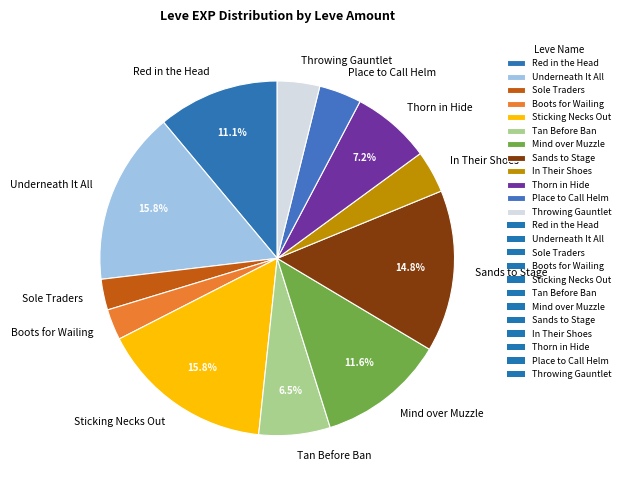

Which has a higher value, Sands to Stage or Boots for Wailing?

Sands to Stage